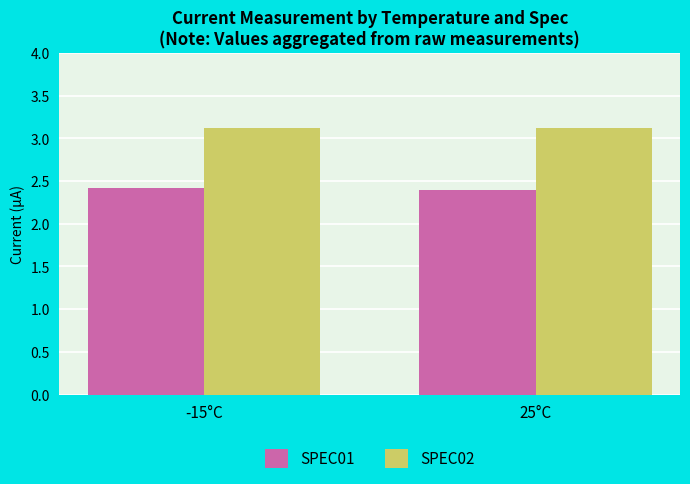

What is the sum of the SPEC02 values at -15°C and 25°C?

6.2